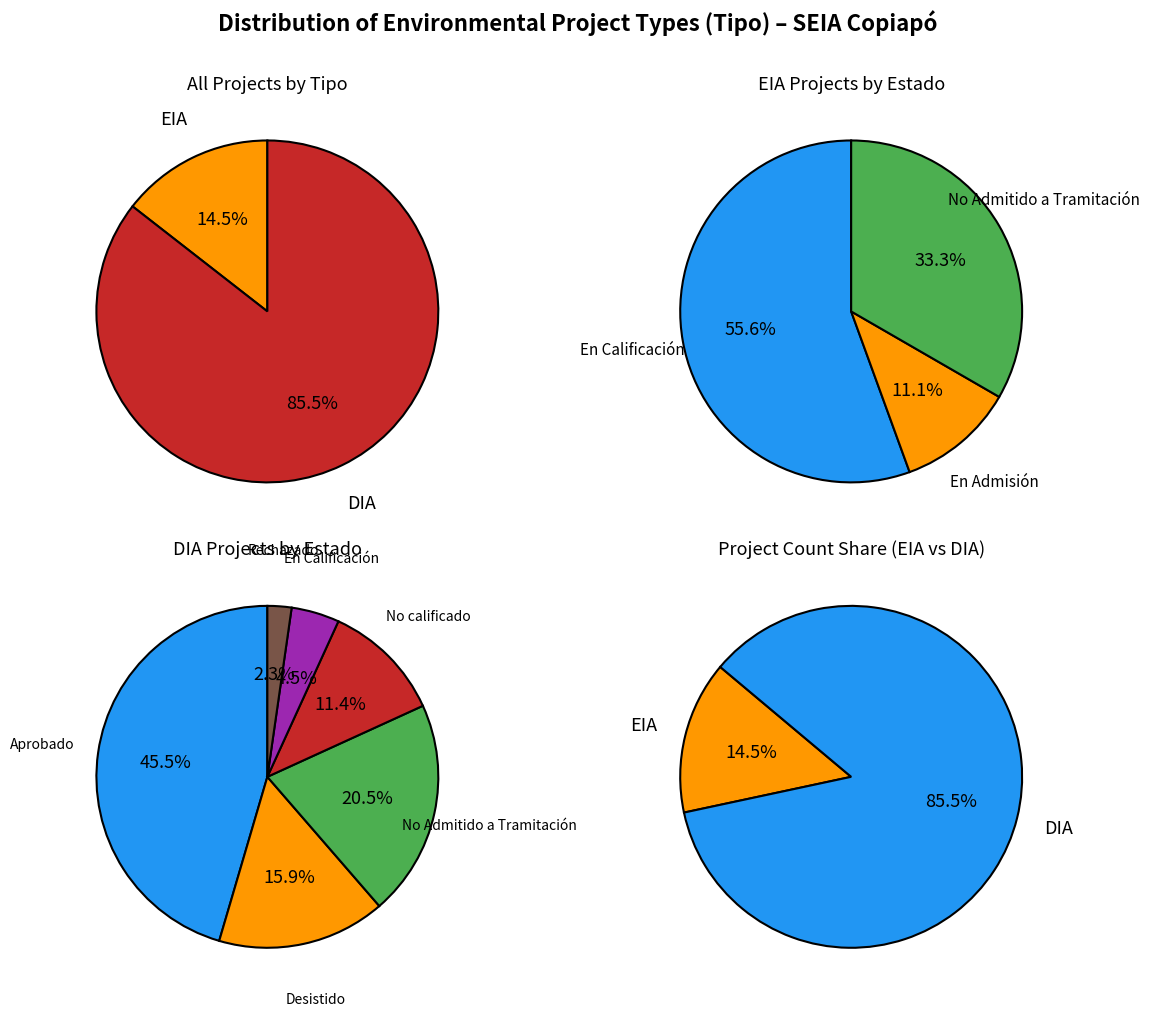

Is it true that DIA is 86% of the pie?

True